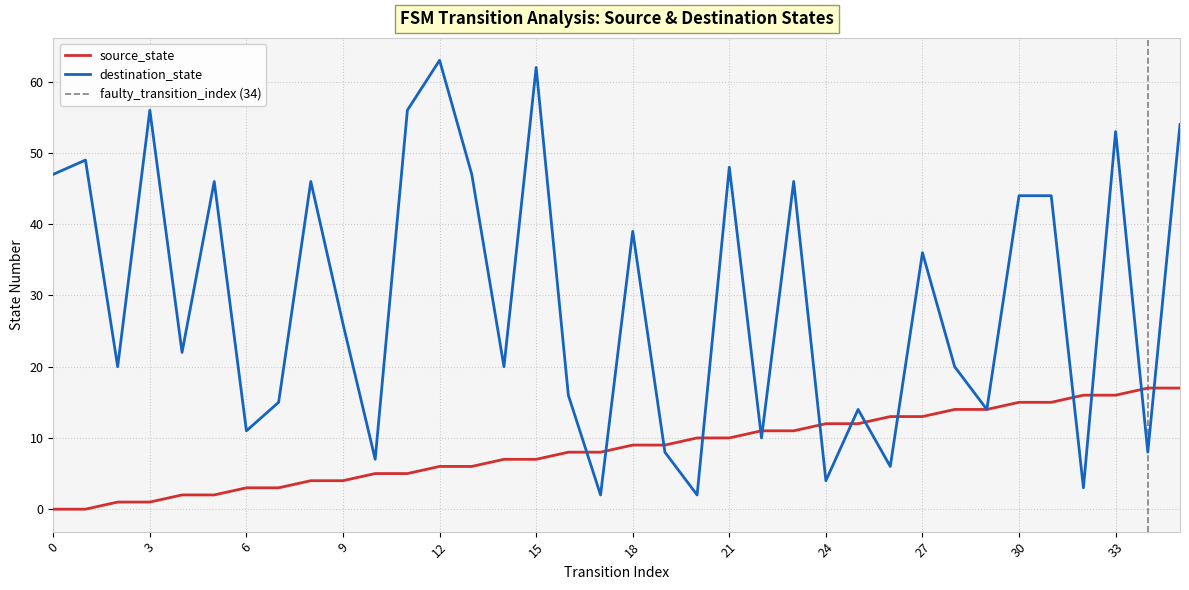

What is the average value of the destination_state series?

30